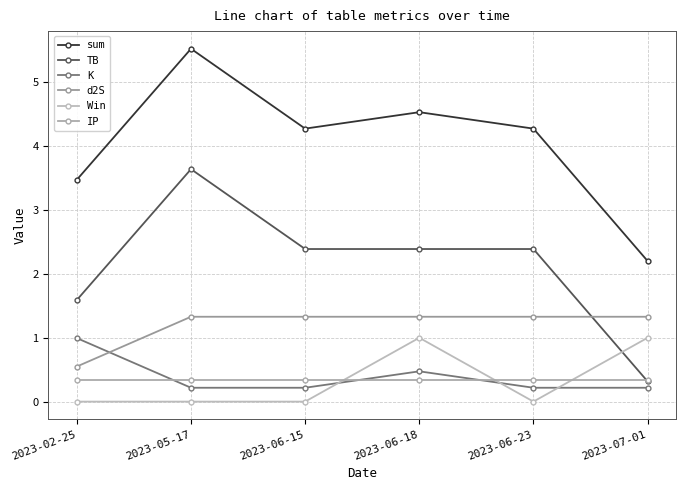

How many lines are shown in the chart?

6